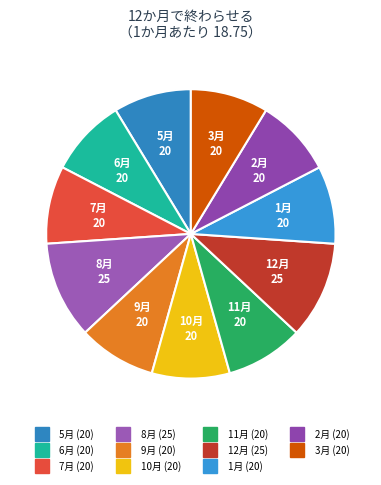

Is 8月 the majority of the pie?

No